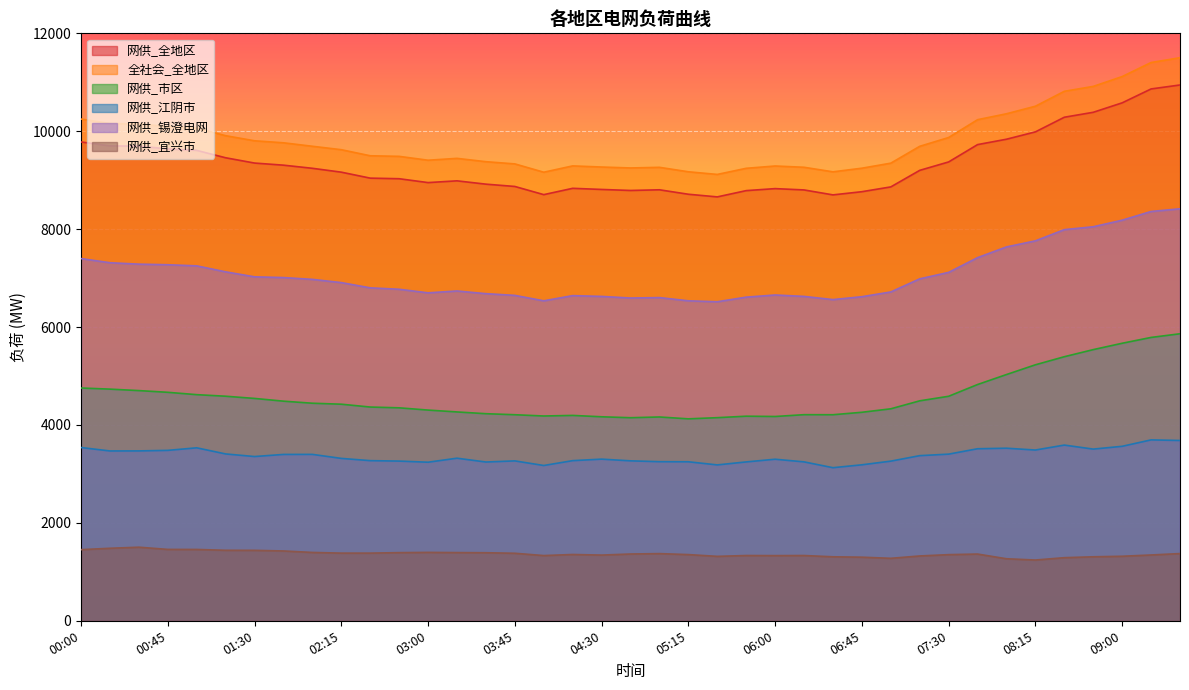

What value does the 网供_宜兴市 series have at 09:00, to the nearest 50?

1300